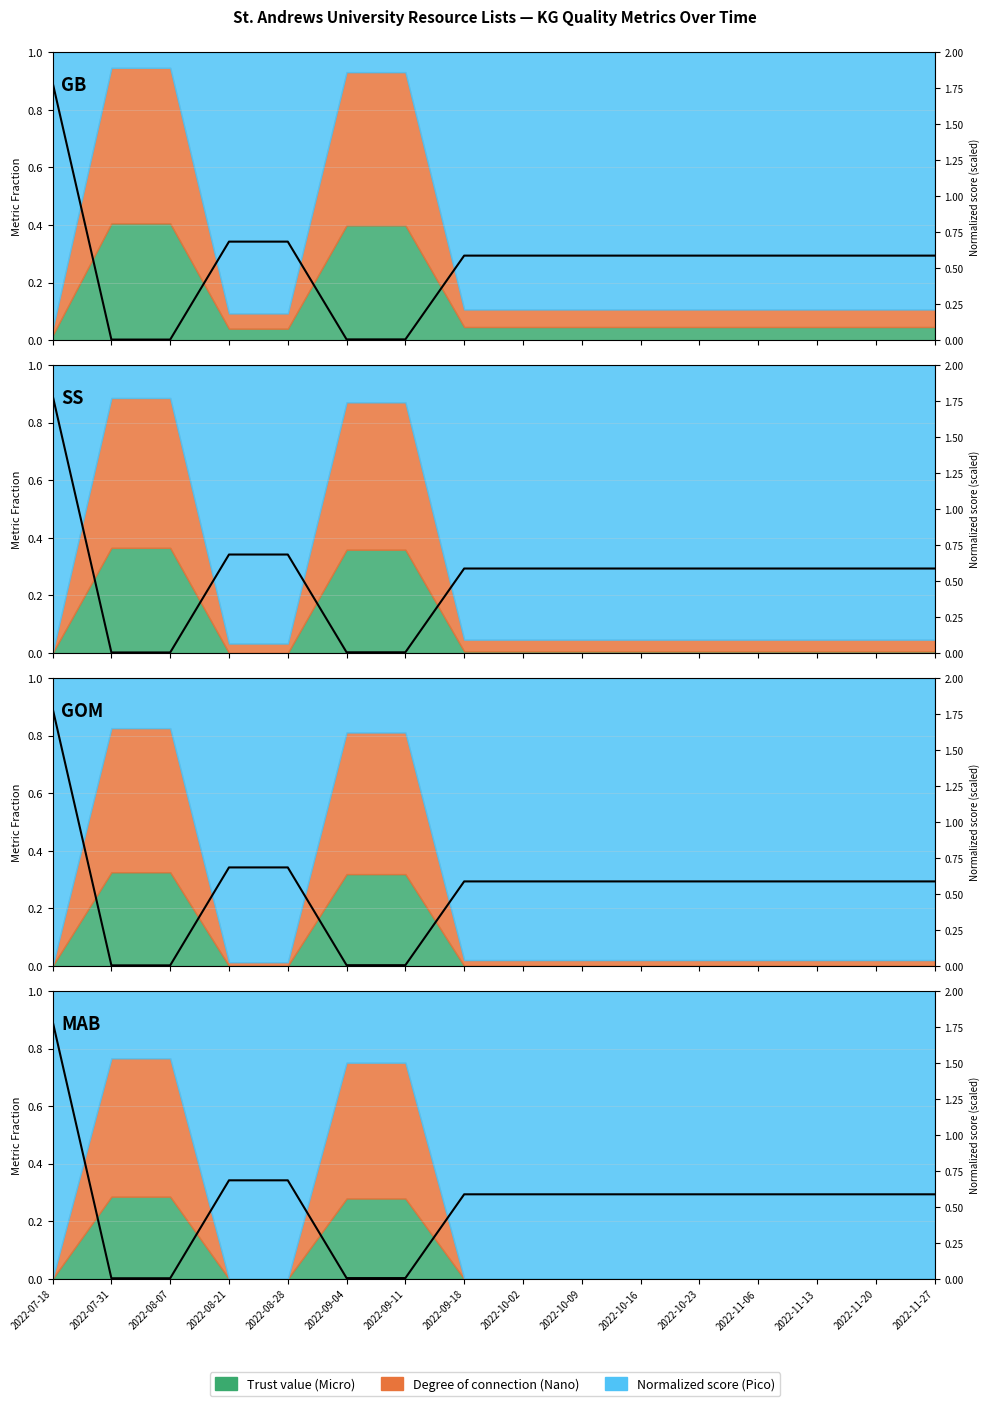

Does the chart have visible grid lines?

Yes